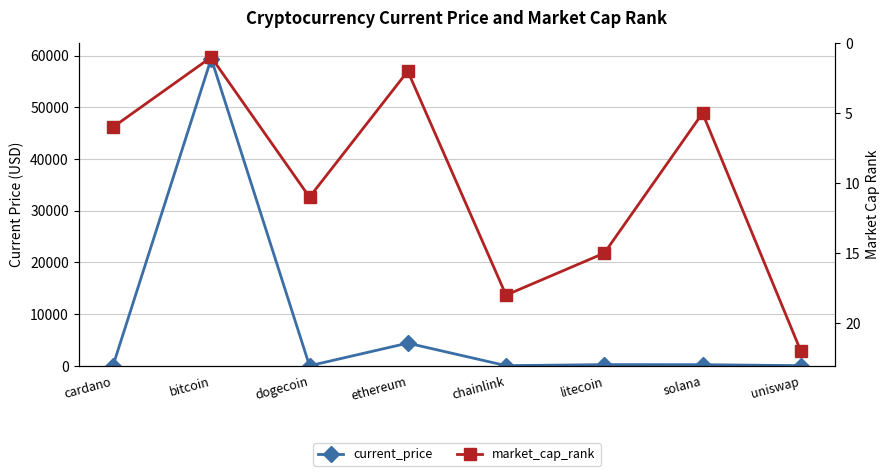

Which series ends up on top after the final intersection of market_cap_rank and current_price?

market_cap_rank